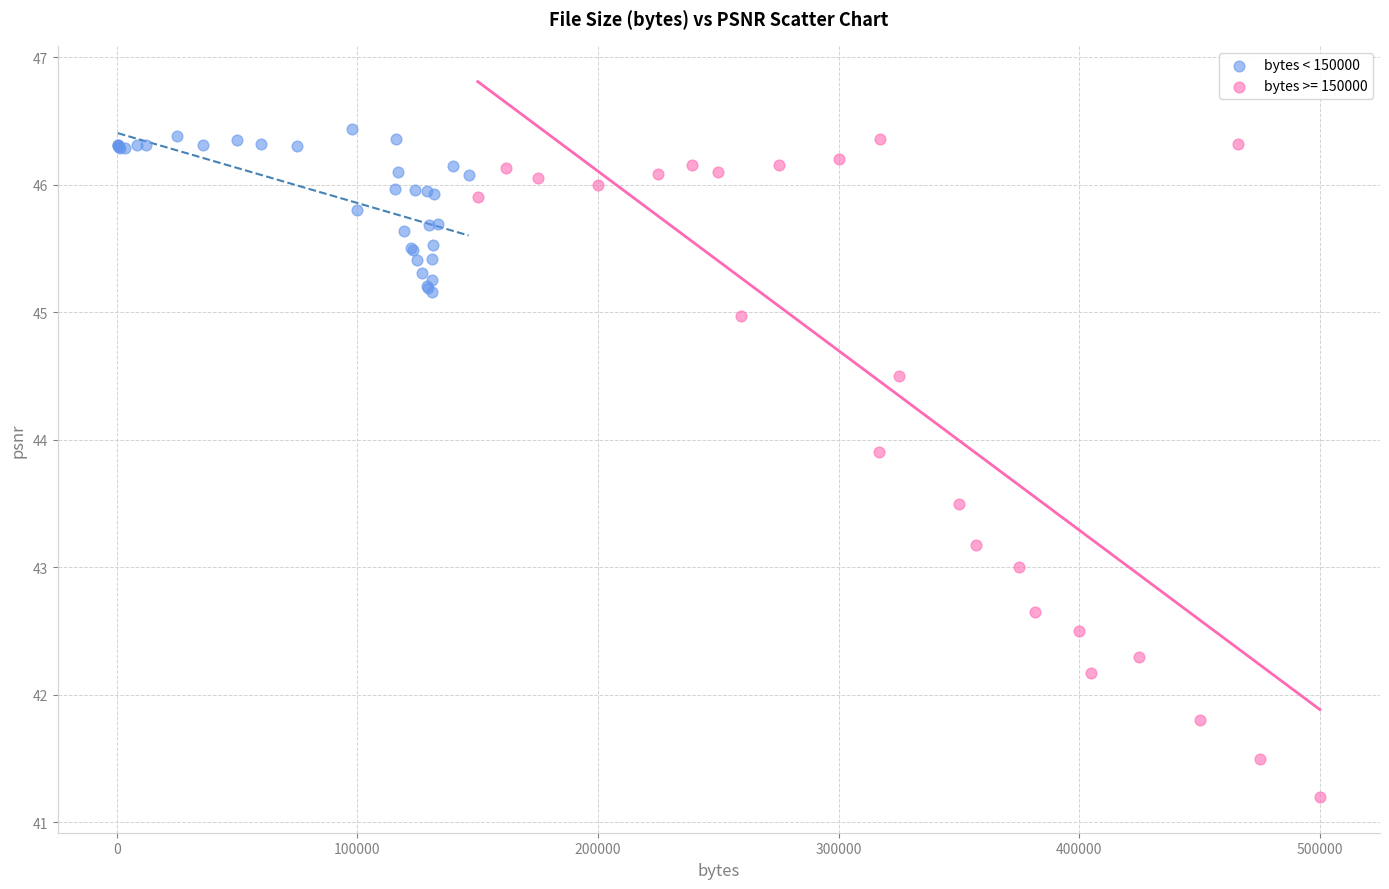

Which series has the largest Y range (max minus min)?

bytes >= 150000